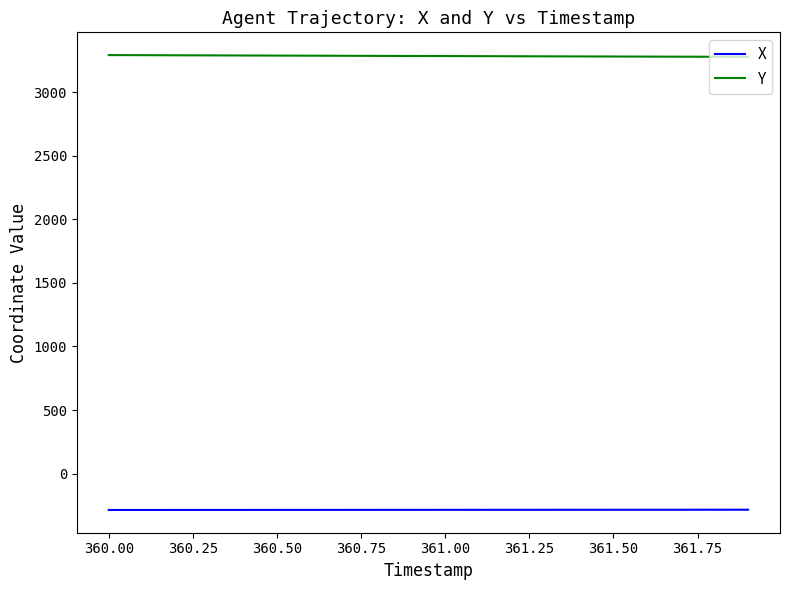

Which series has the largest total across all categories?

Y